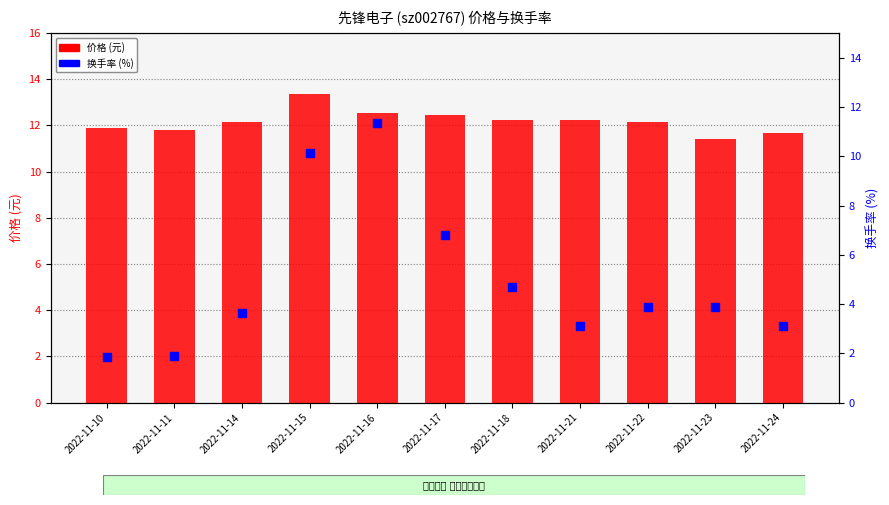

At which category is the sum across all series the highest?

2022-11-16